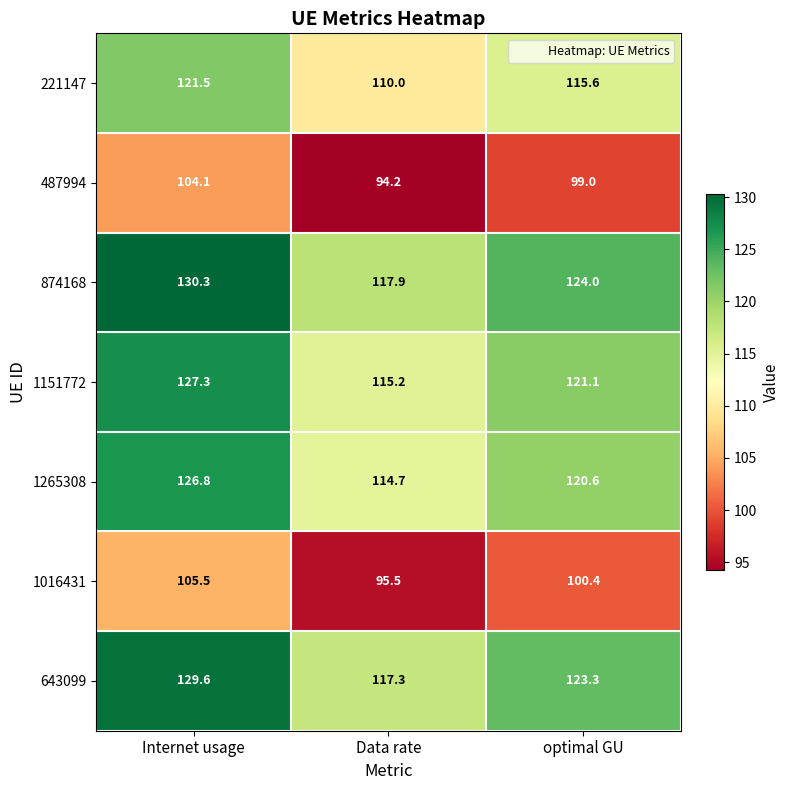

Rank the series by their maximum value, from highest to lowest.

874168, 643099, 1151772, 1265308, 221147, 1016431, 487994